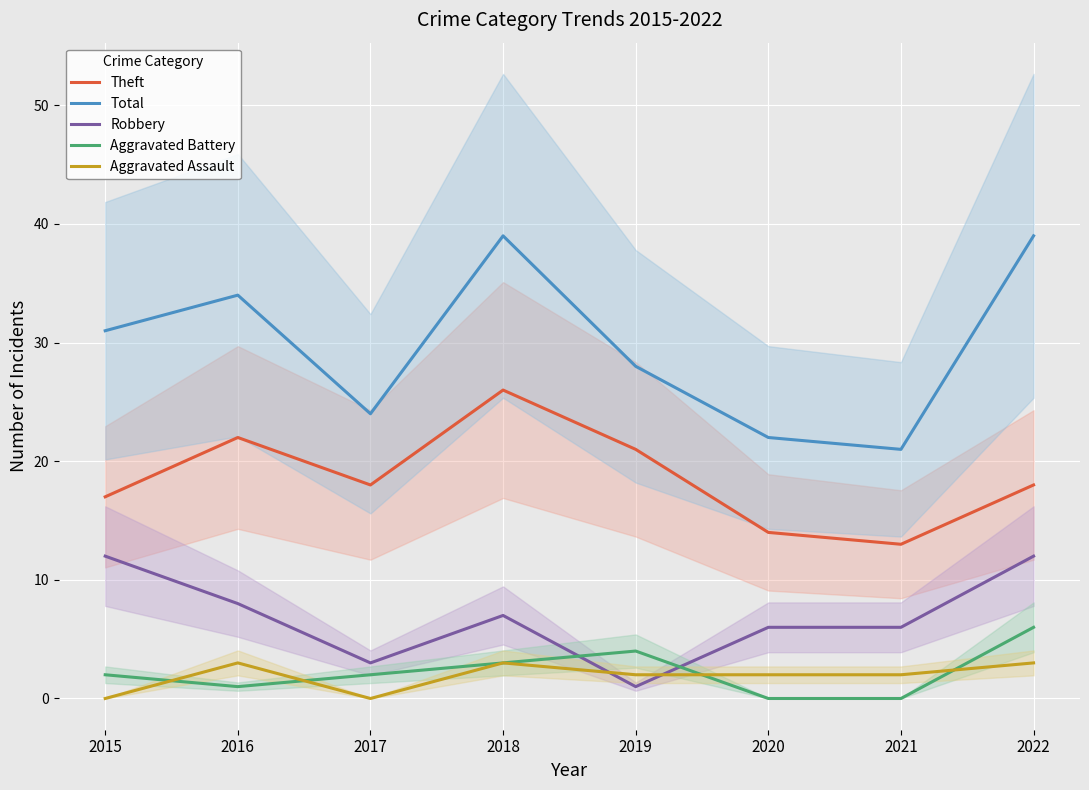

Rank the series by their maximum value, from lowest to highest.

Aggravated Assault, Aggravated Battery, Robbery, Theft, Total